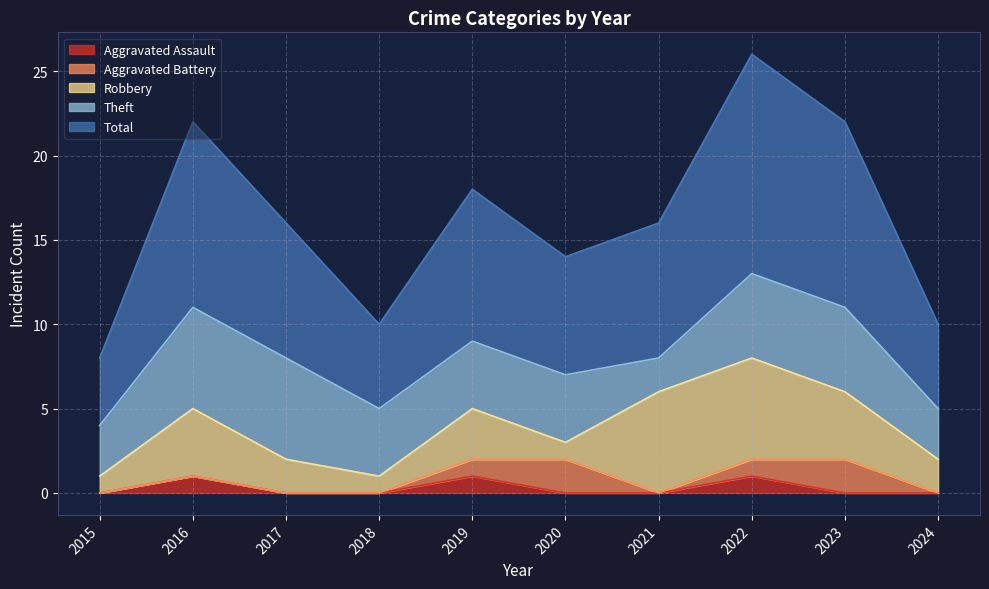

True or false: Aggravated Assault and Aggravated Battery intersect in this chart.

False